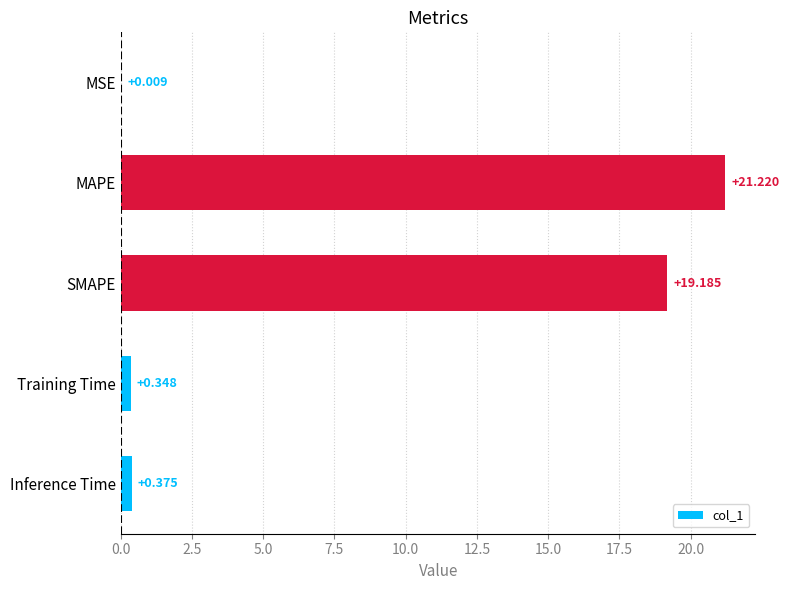

Between MAPE and SMAPE, which is larger?

MAPE